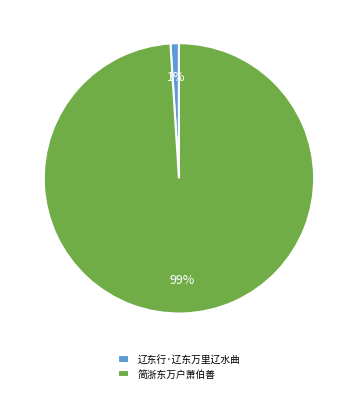

Rank the categories by value from highest to lowest.

简浙东万户萧伯善, 辽东行·辽东万里辽水曲